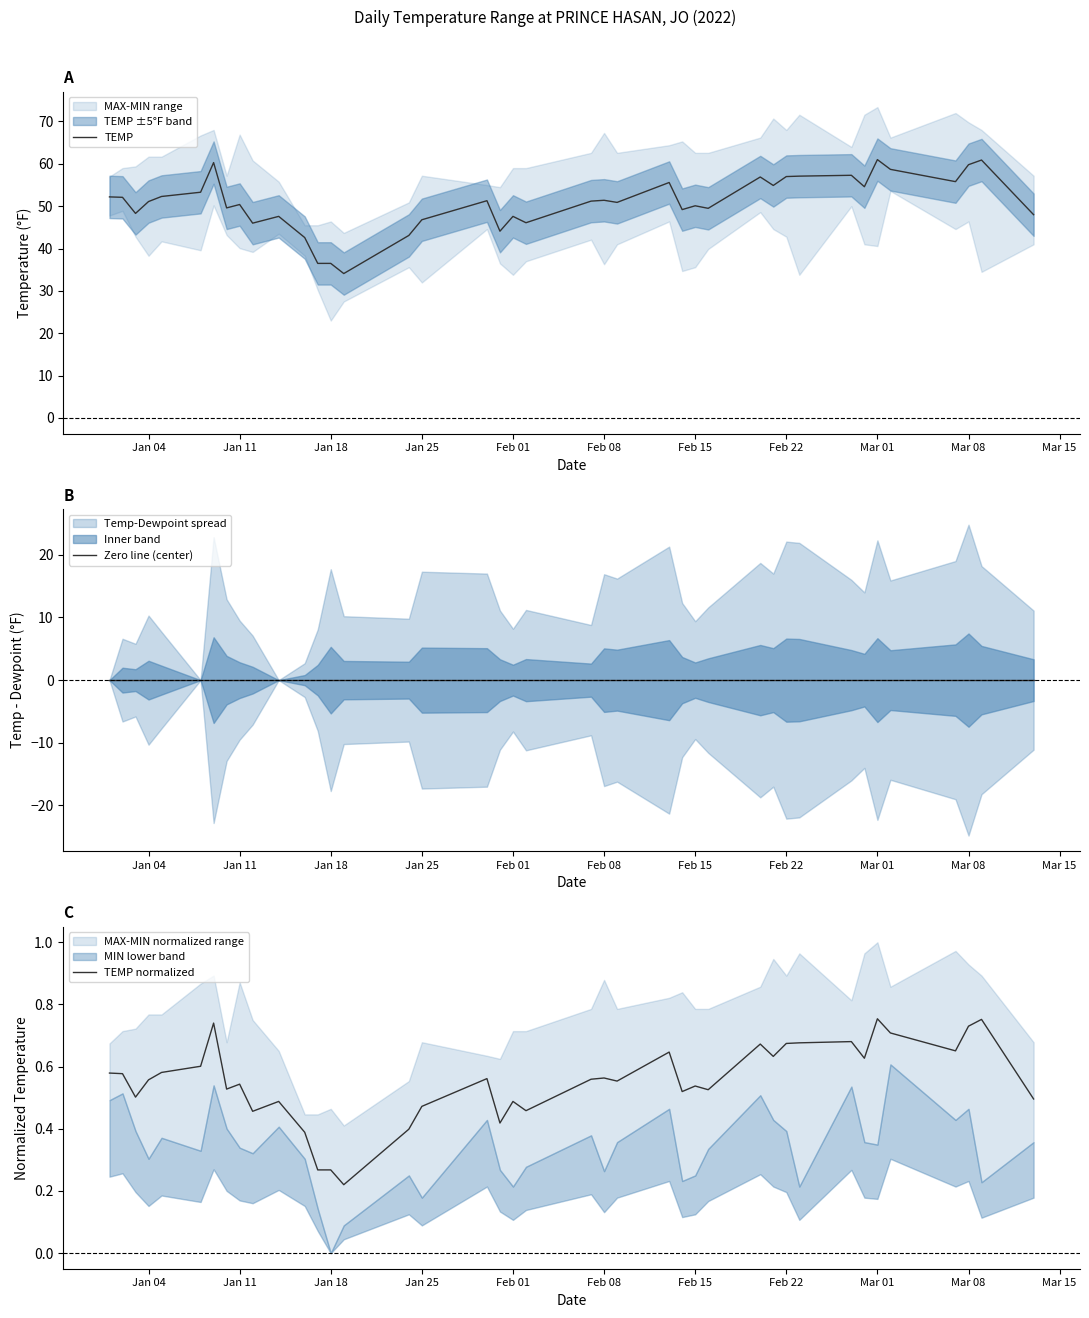

What is the highest value of the TEMP series?

61.0